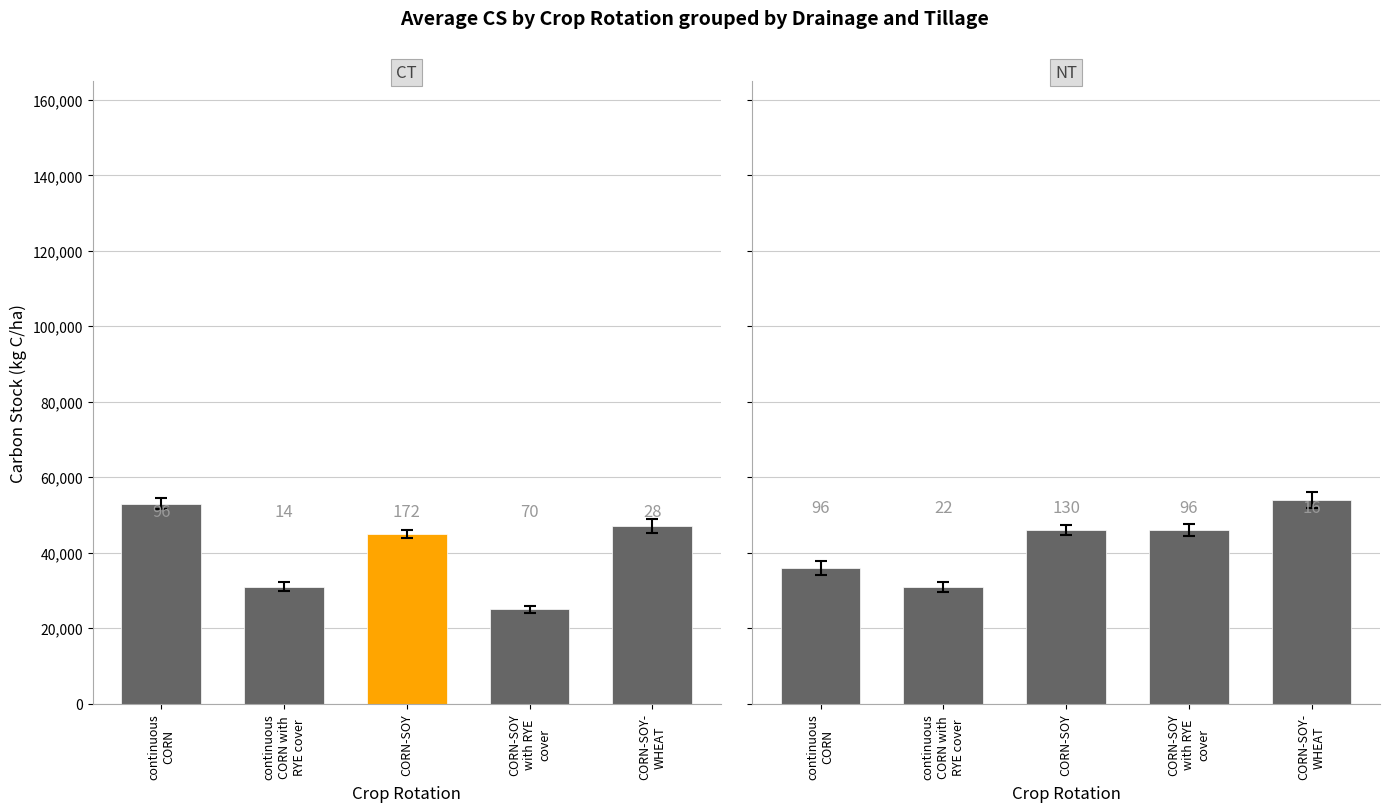

How many series are shown in this chart?

2